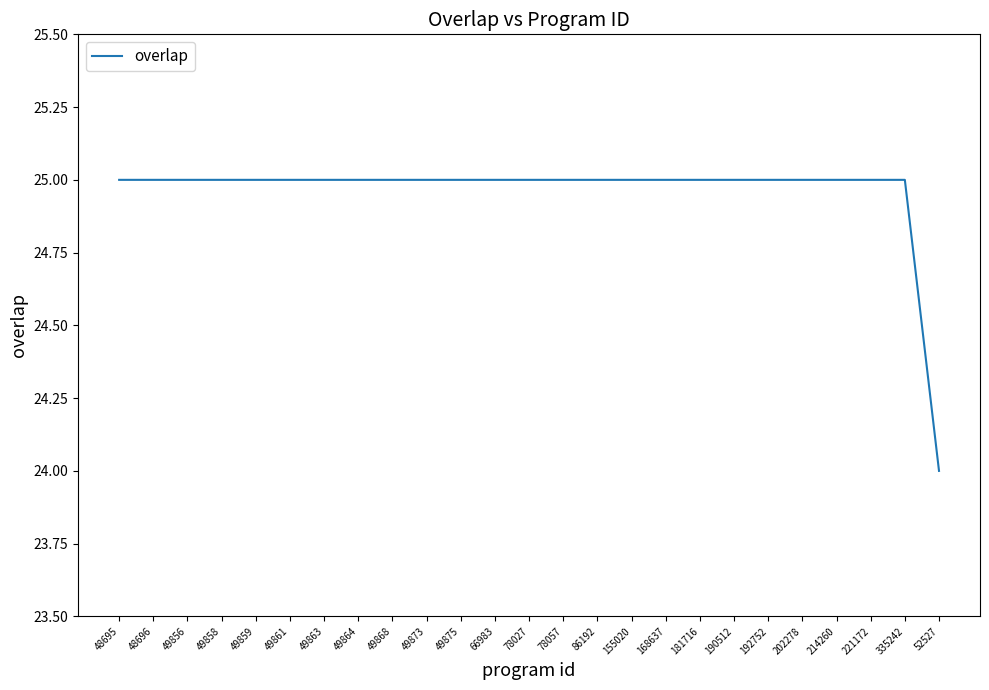

What is the ratio of the value at 202278 to the value at 49859?

1.0